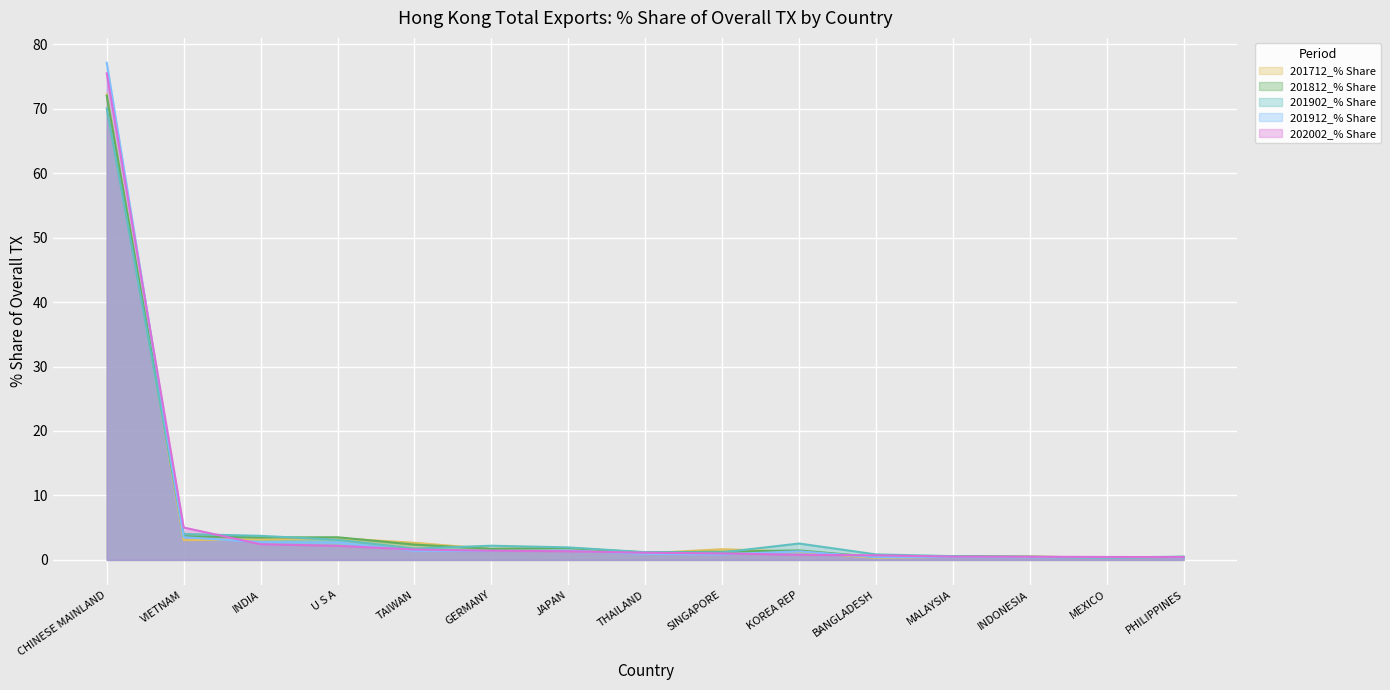

What is the difference between the second highest and second lowest values in the 202002_% Share series?

4.6